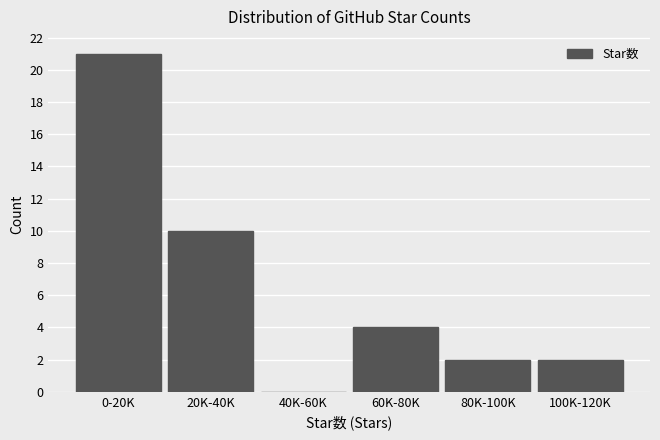

Reading right to left, extract all data points from this chart.

100K-120K=2	80K-100K=2	60K-80K=4	40K-60K=0	20K-40K=10	0-20K=21